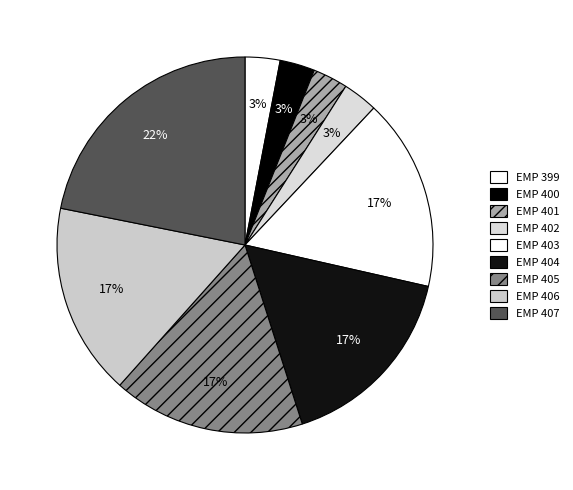

Between EMP 404 and EMP 400, which is larger?

EMP 404